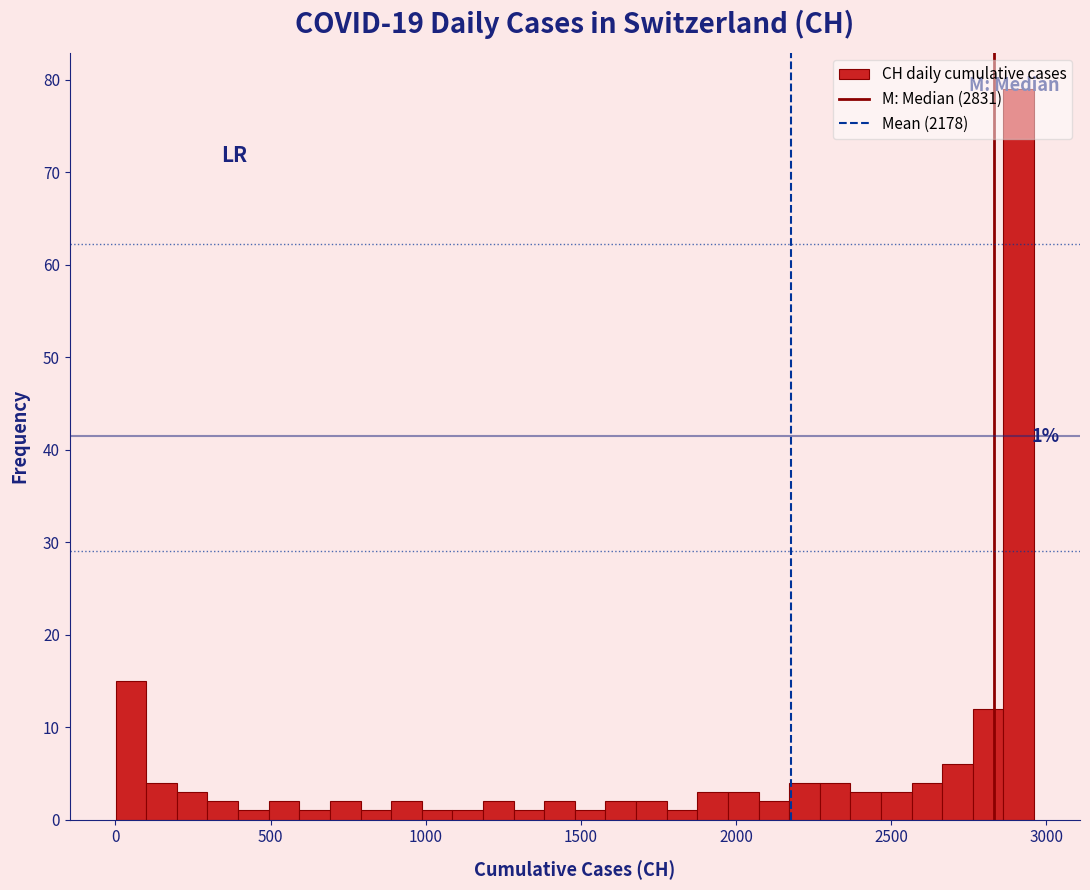

Around what value on the x-axis is the tallest bar? Give the approximate position of its centre, as read against the axis.

2900